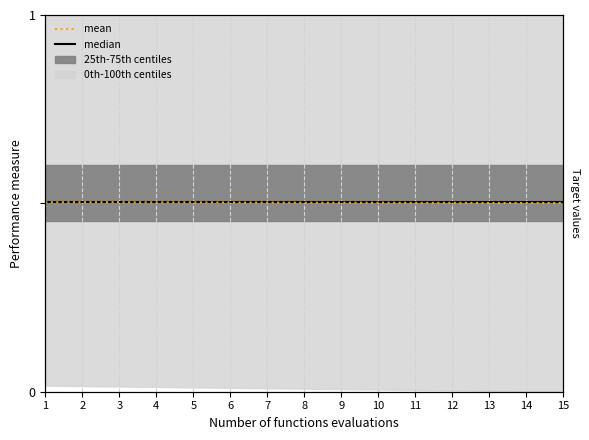

What is the total value across all series at 8?

1.0